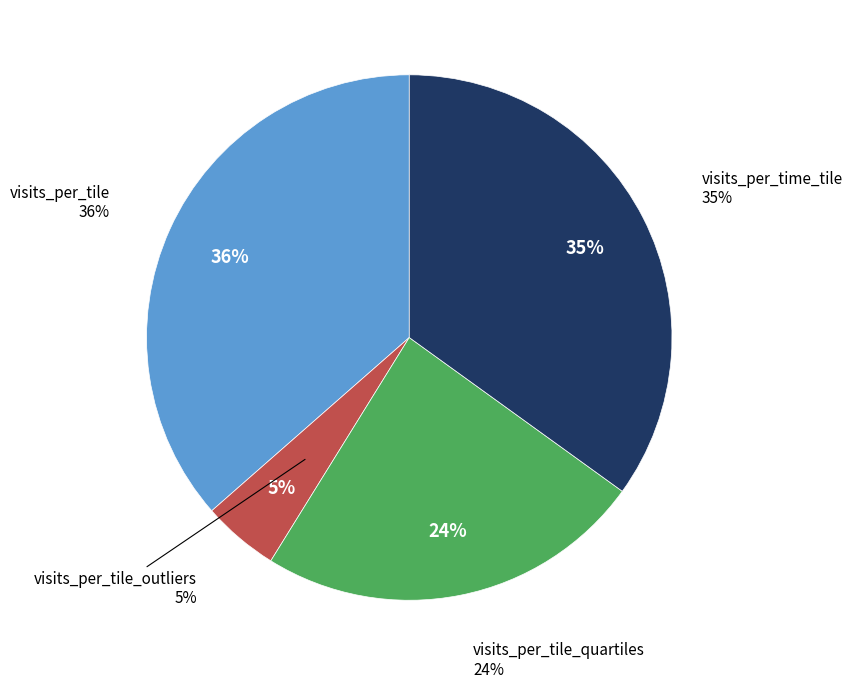

How many segments does this pie chart have?

4